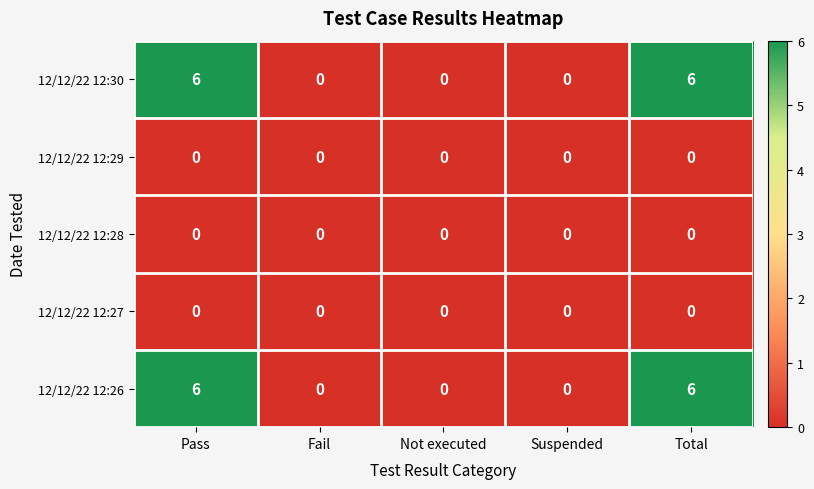

What is the greatest value displayed?

6